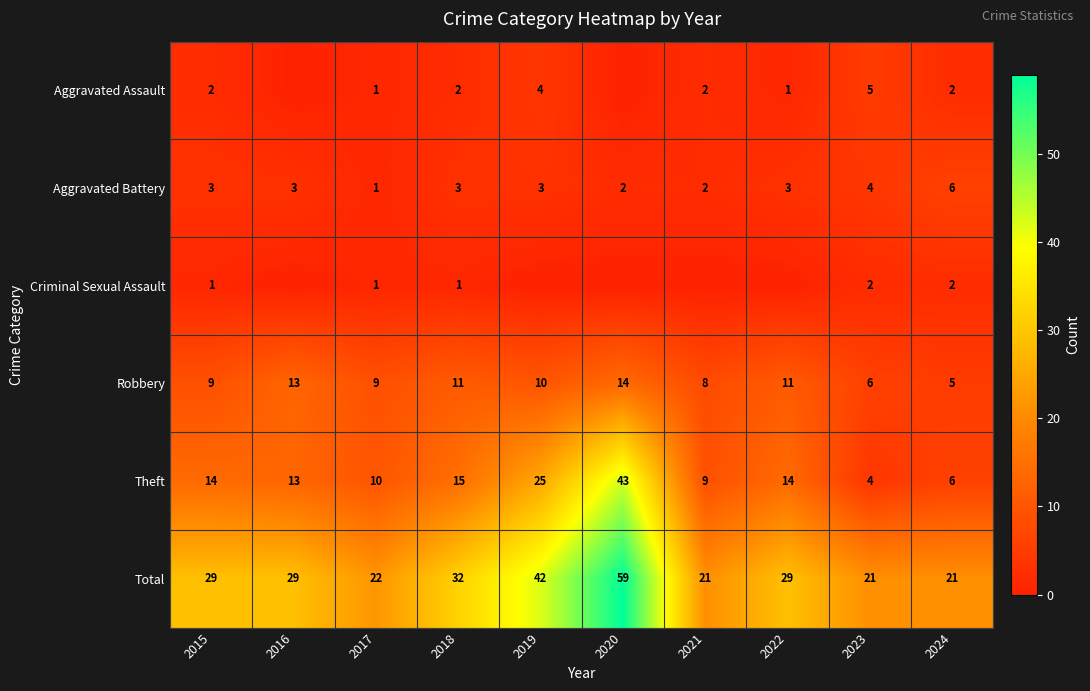

What is the difference between the highest and lowest values at 2020?

59